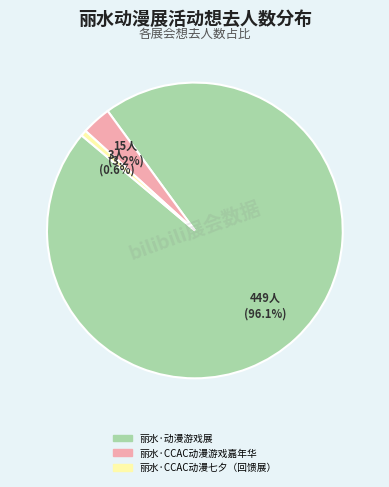

Is there any slice that represents more than half of the pie?

Yes